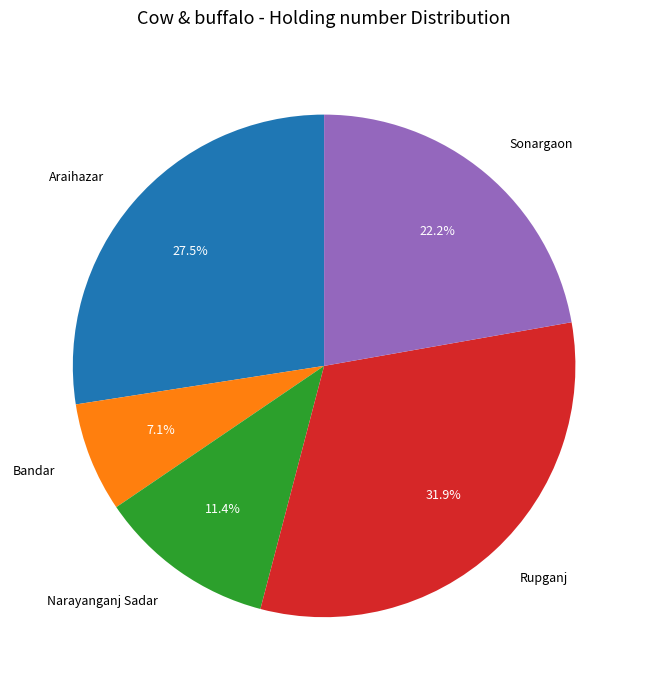

What percentage is NOT represented by Narayanganj Sadar?

88.6%